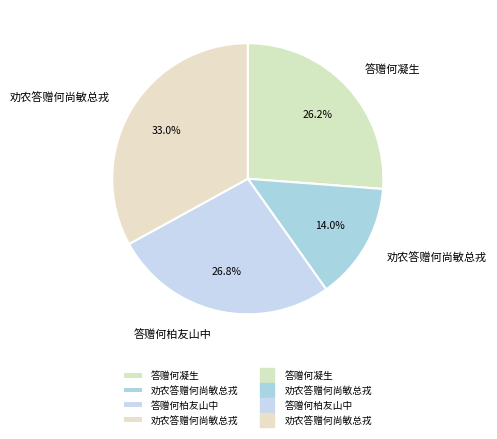

How many slices are in this pie chart?

4